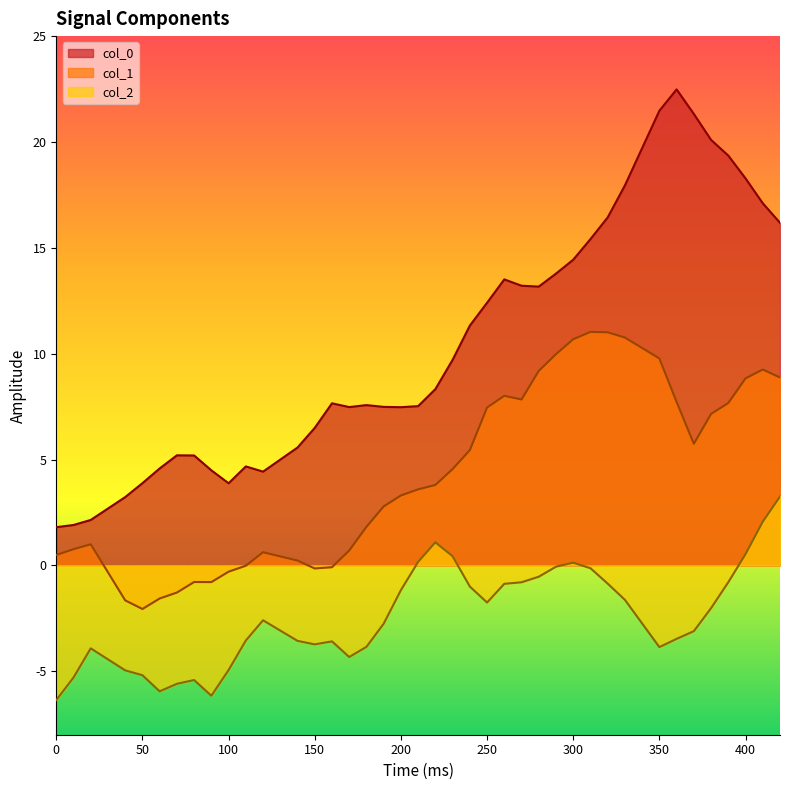

List the series in order of their overall mean, lowest first.

col_2, col_1, col_0